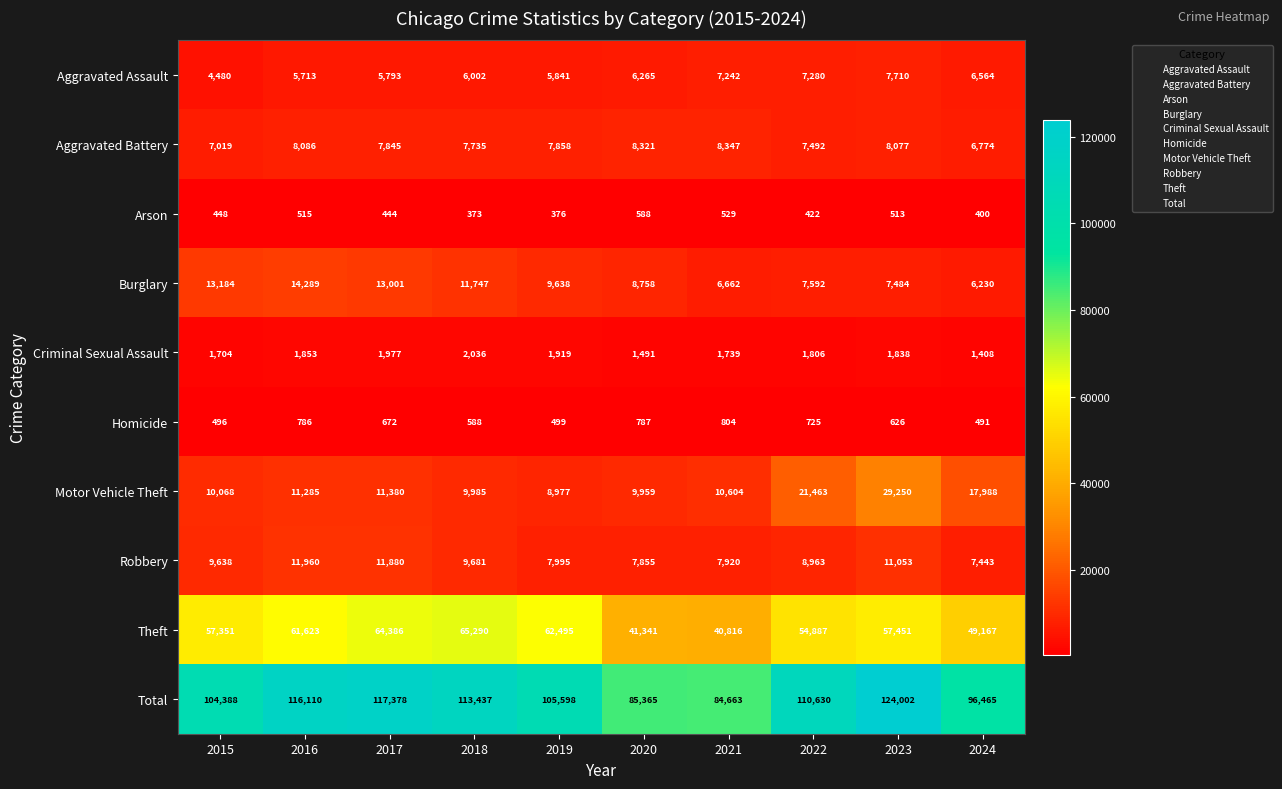

Which series has the largest total across all categories?

Total